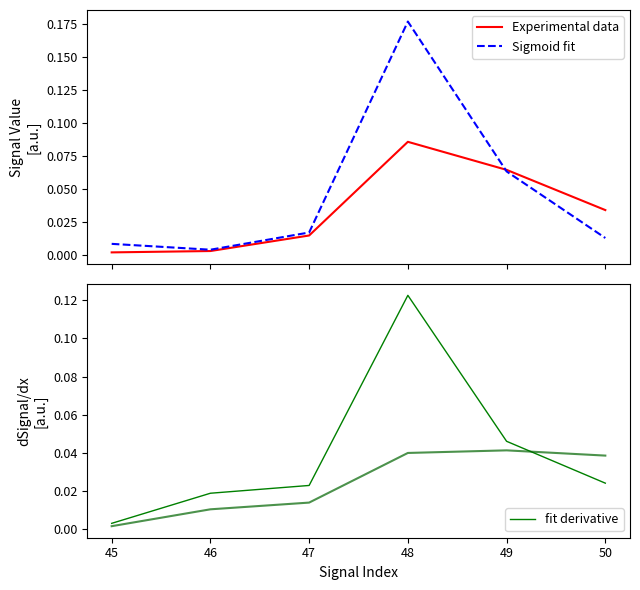

Is it true that fit derivative equals 0.1 at 49?

False